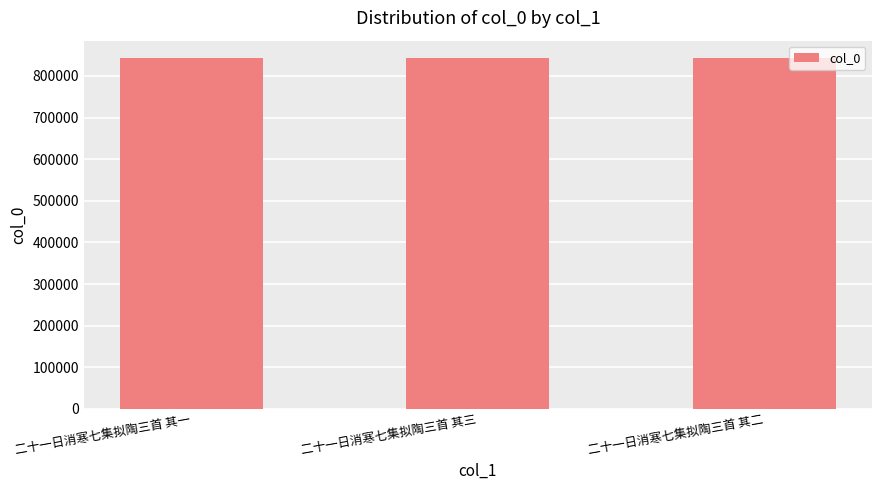

How many data points are less than 842530?

1